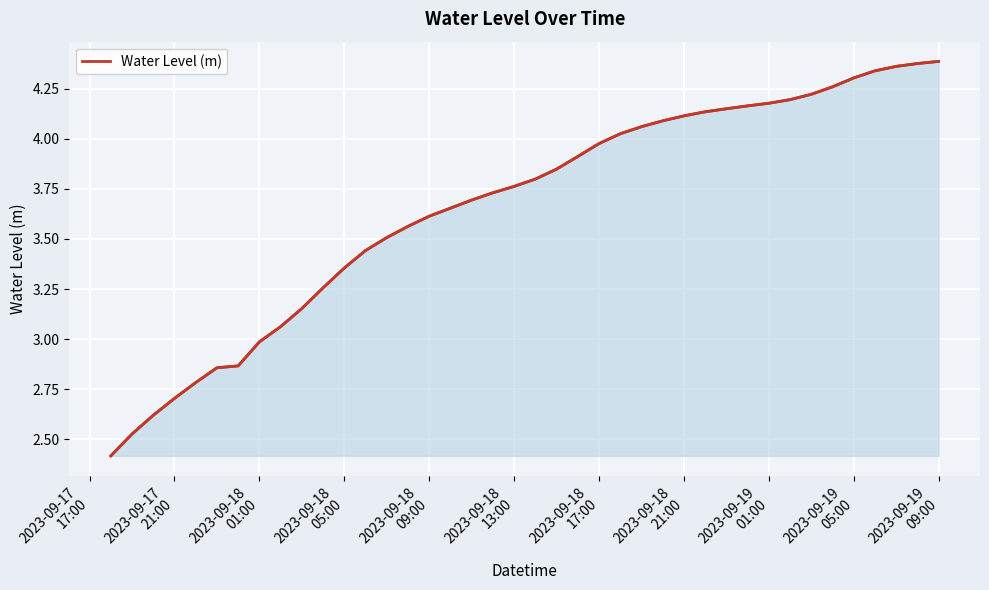

What is the smallest value displayed?

2.4